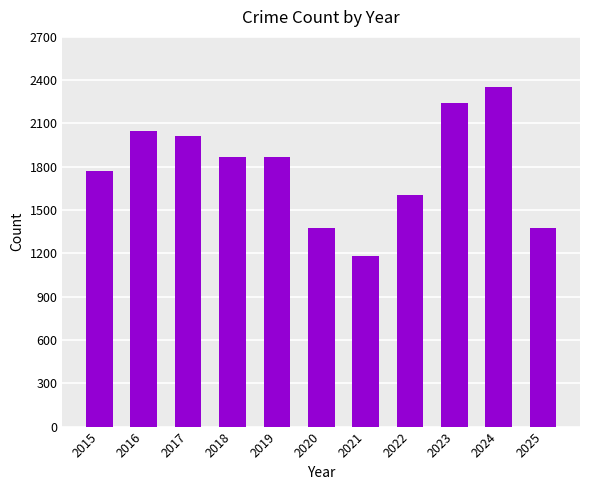

Between 2016 and 2021, which is larger?

2016